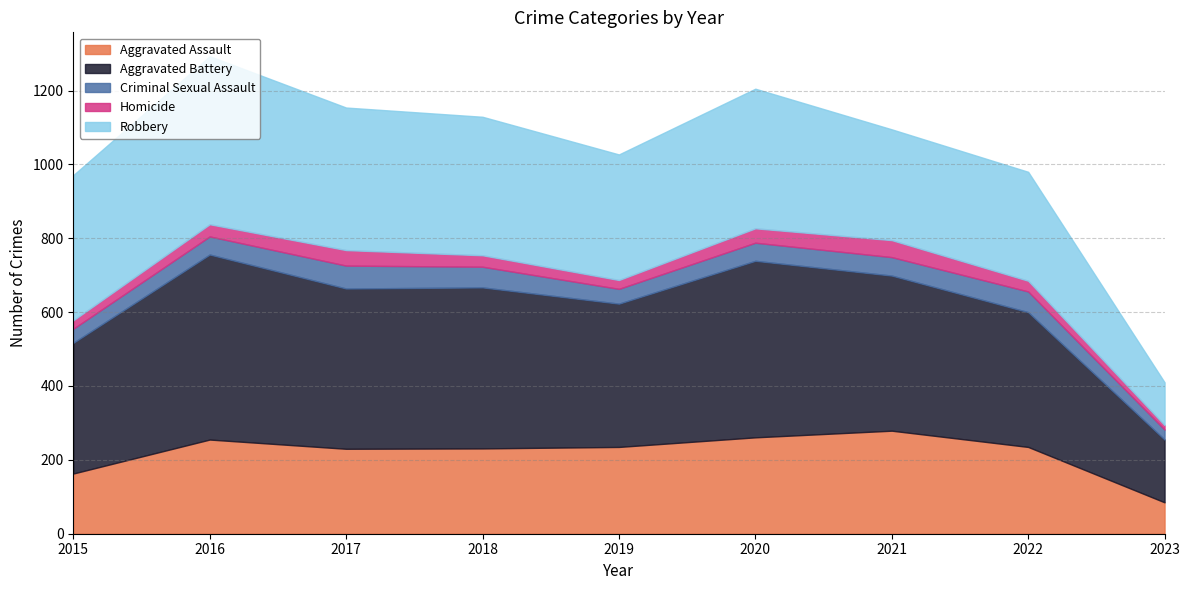

What is the difference between the maximum and minimum values in the Aggravated Assault series?

194